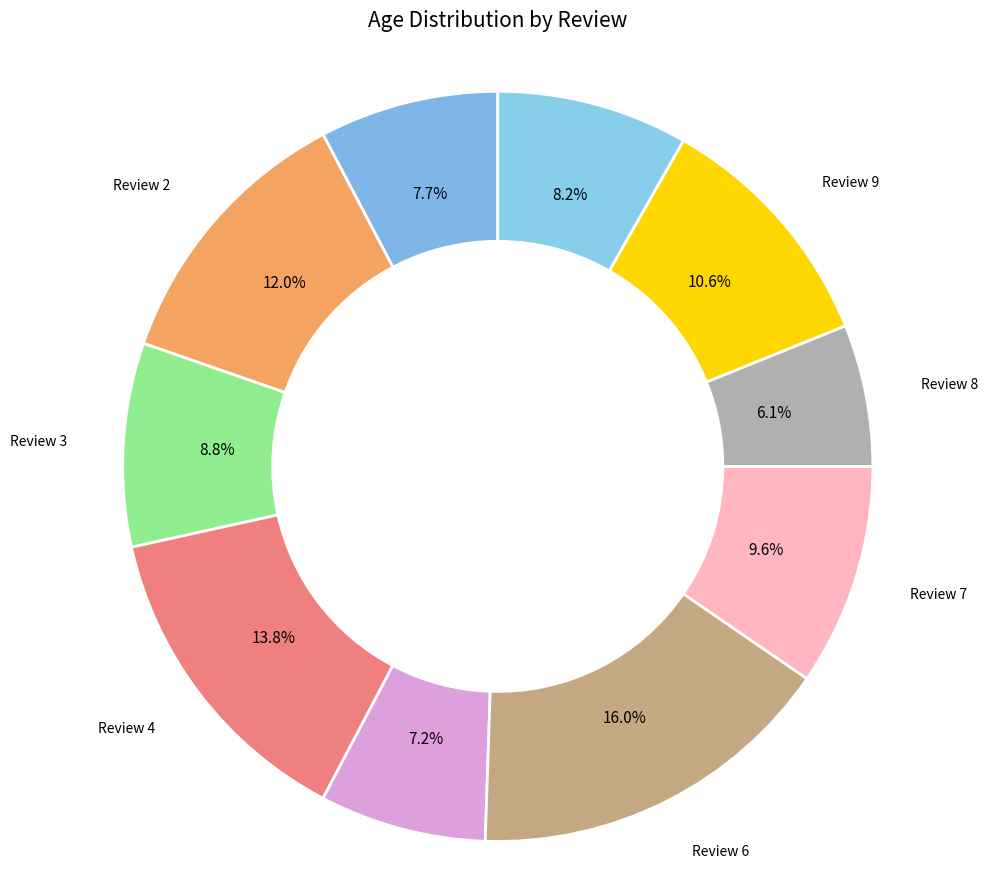

Which slice is the smallest?

Review 8